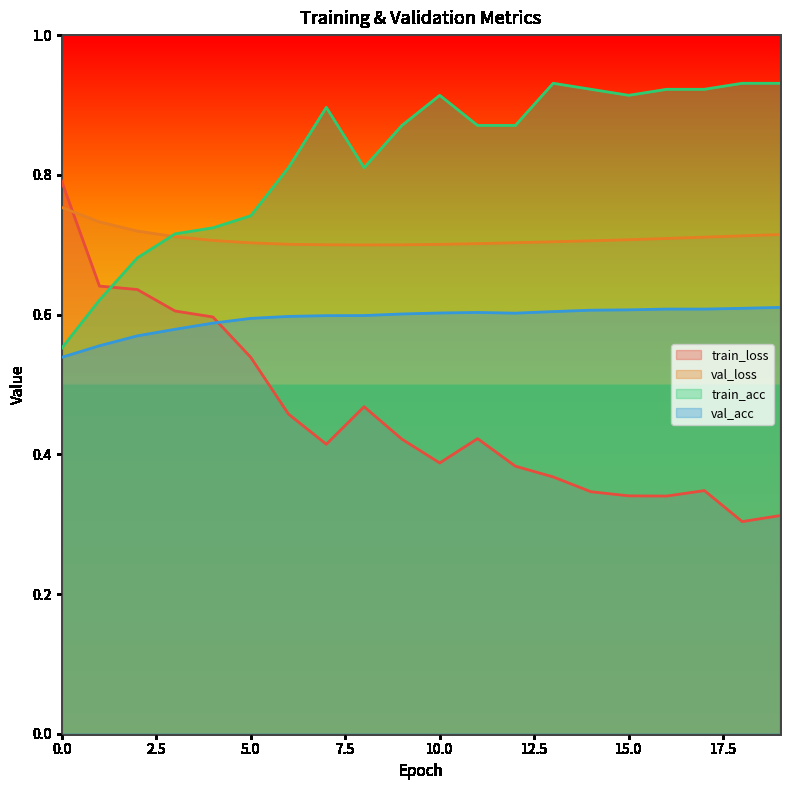

At how many categories does at least one series exceed 0?

20